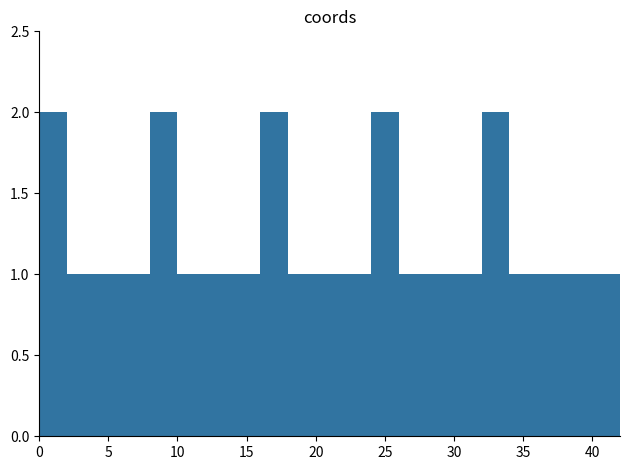

What is the ratio of the value at 10 to the value at 19?

1.0